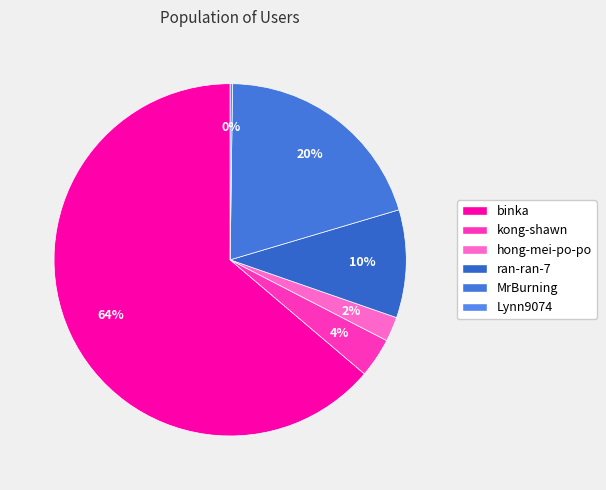

Which category accounts for the majority?

binka